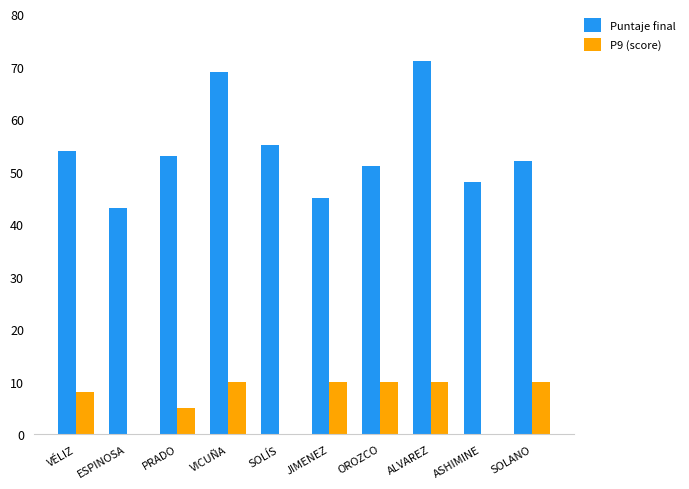

What is the sum of all P9 (score) values?

63